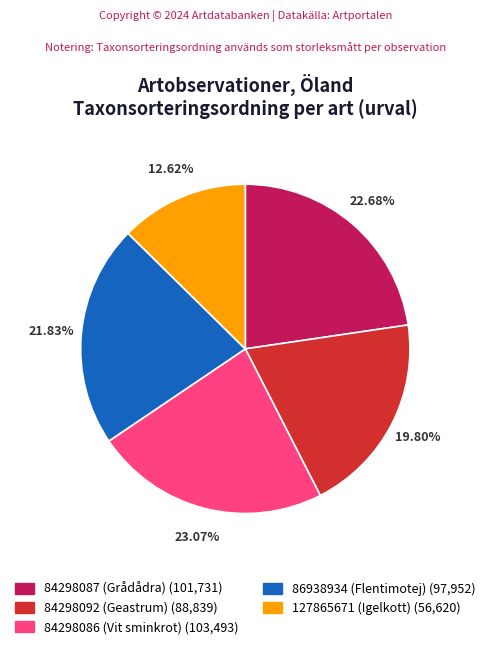

To the nearest percent, what percentage of the pie is 127865671 (Igelkott)?

13%